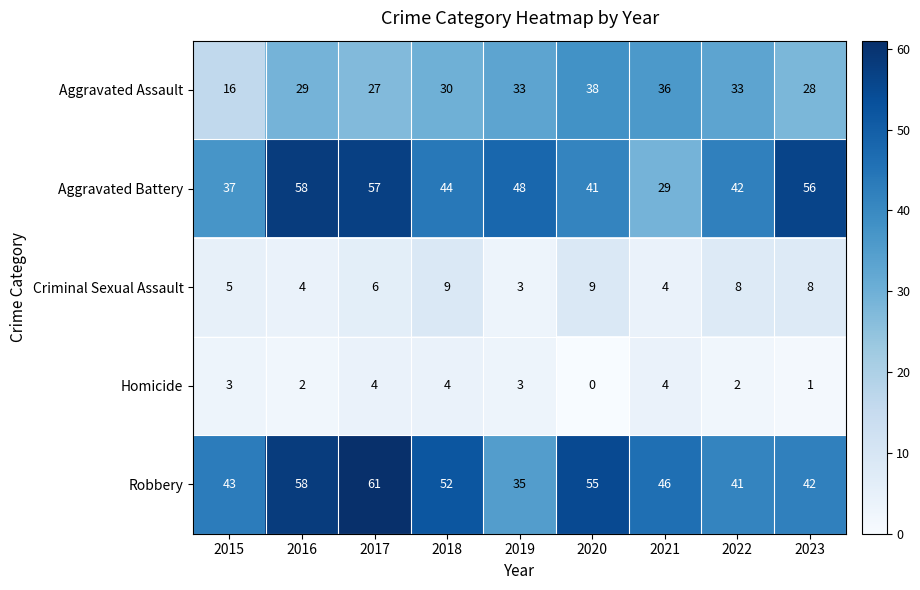

What is the approximate value of Homicide at 2018?

4